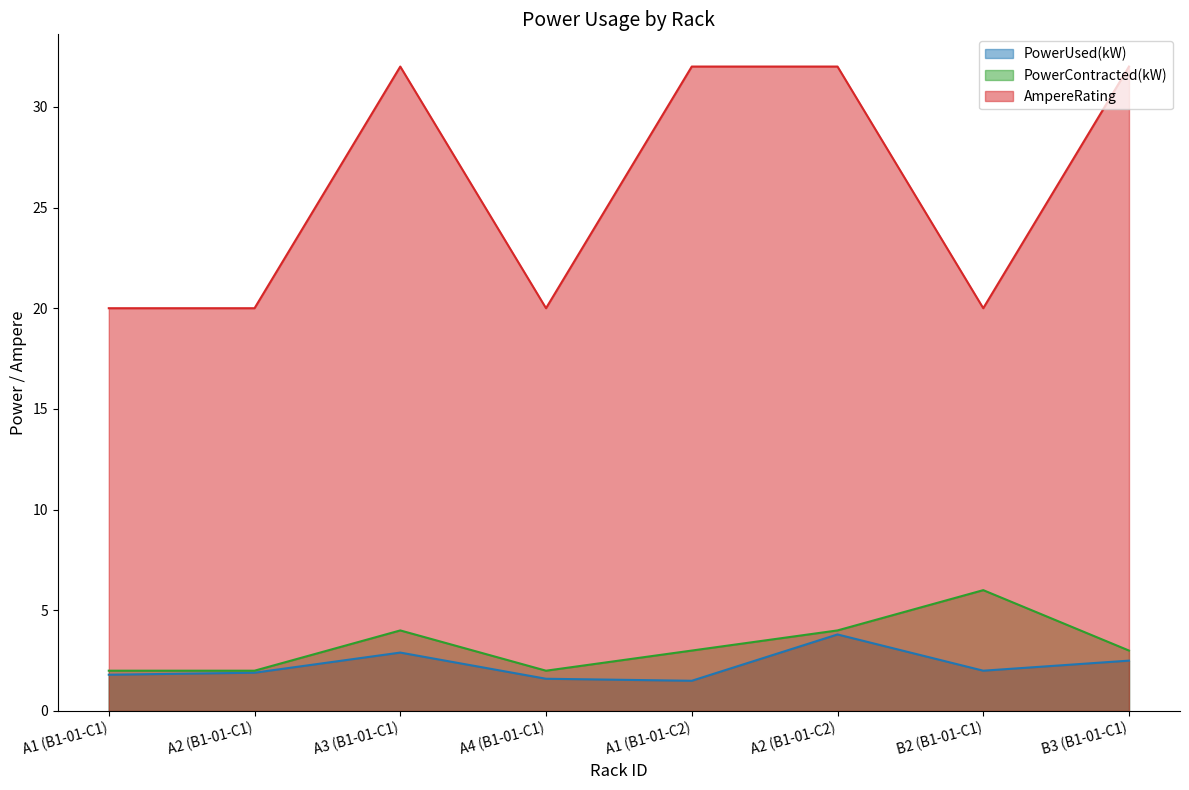

Where is the first local maximum for PowerUsed(kW)?

A3 (B1-01-C1)